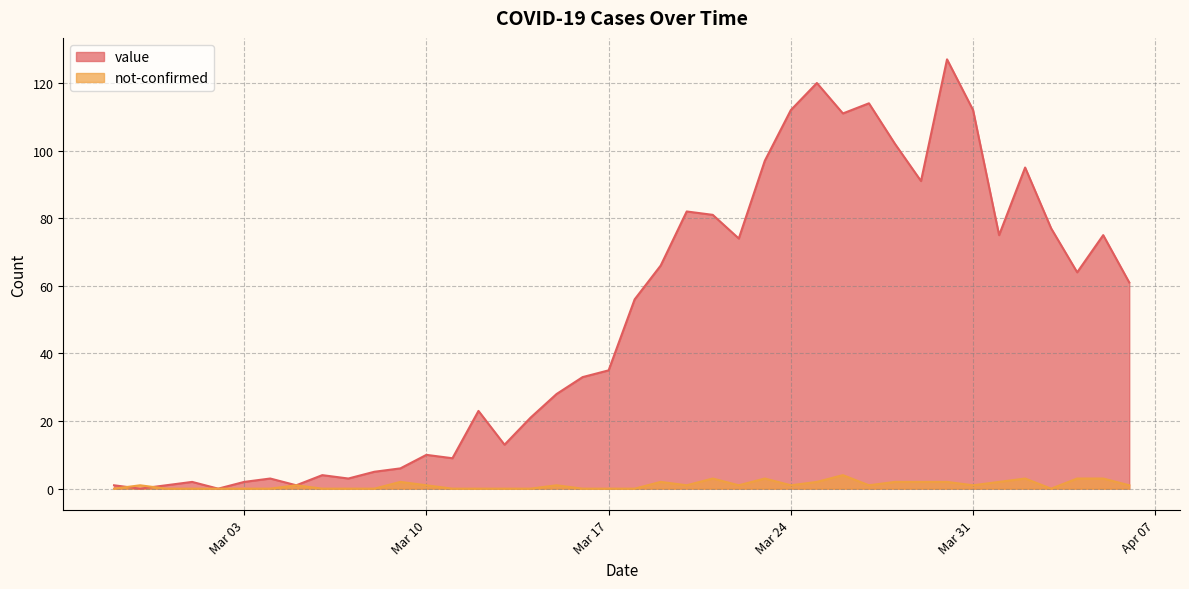

True or false: value has a value of 111 at 2020-03-26.

True